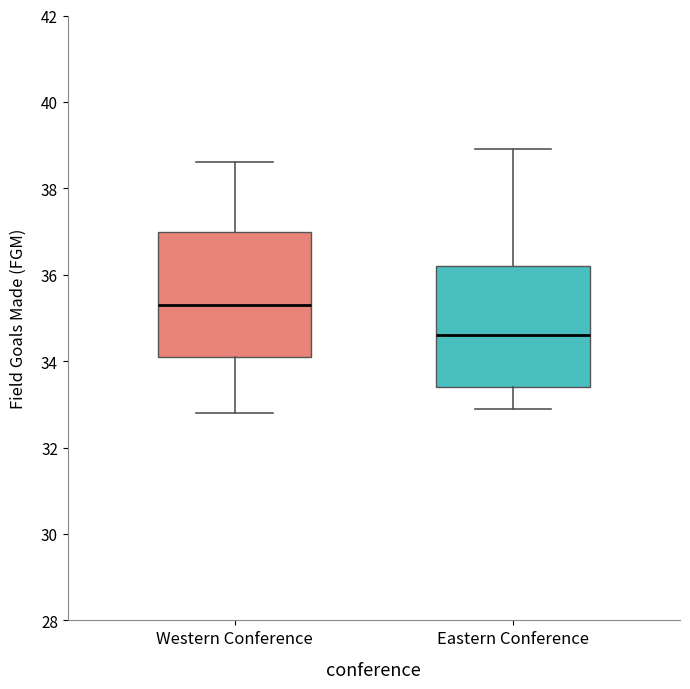

Where does the median line of the box for Eastern Conference sit on the y-axis? The values are not printed on the chart, so give them approximately, as read against the axis.

34.6